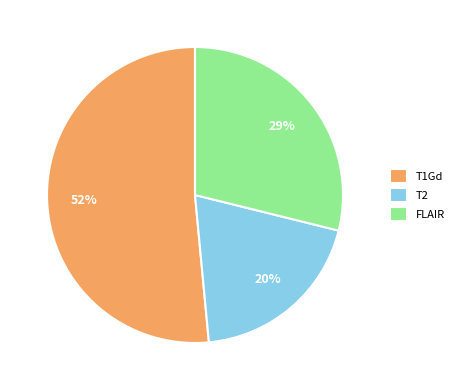

Which category accounts for the majority?

T1Gd